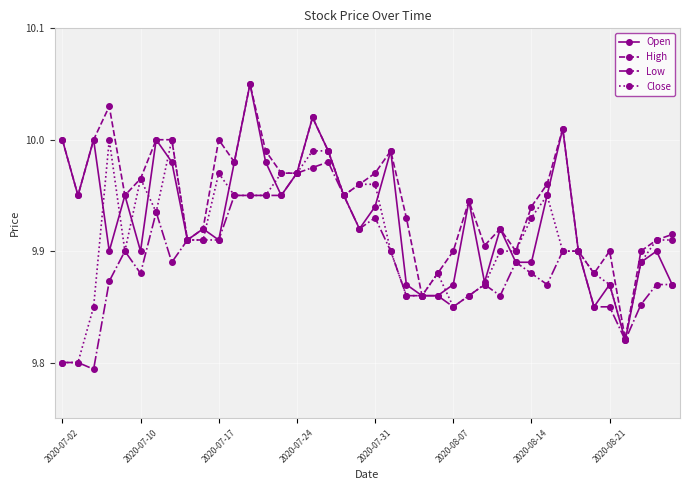

Which series has the largest range (max minus min)?

Open